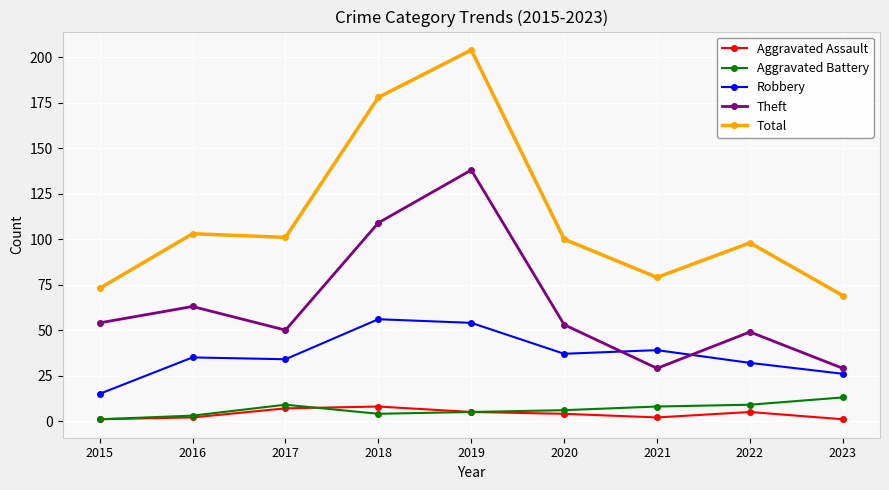

Reading left to right, list all the values displayed in this chart.

Aggravated Assault: 1	2	7	8	5	4	2	5	1
Aggravated Battery: 1	3	9	4	5	6	8	9	13
Robbery: 15	35	34	56	54	37	39	32	26
Theft: 54	63	50	109	138	53	29	49	29
Total: 73	103	101	178	204	100	79	98	69